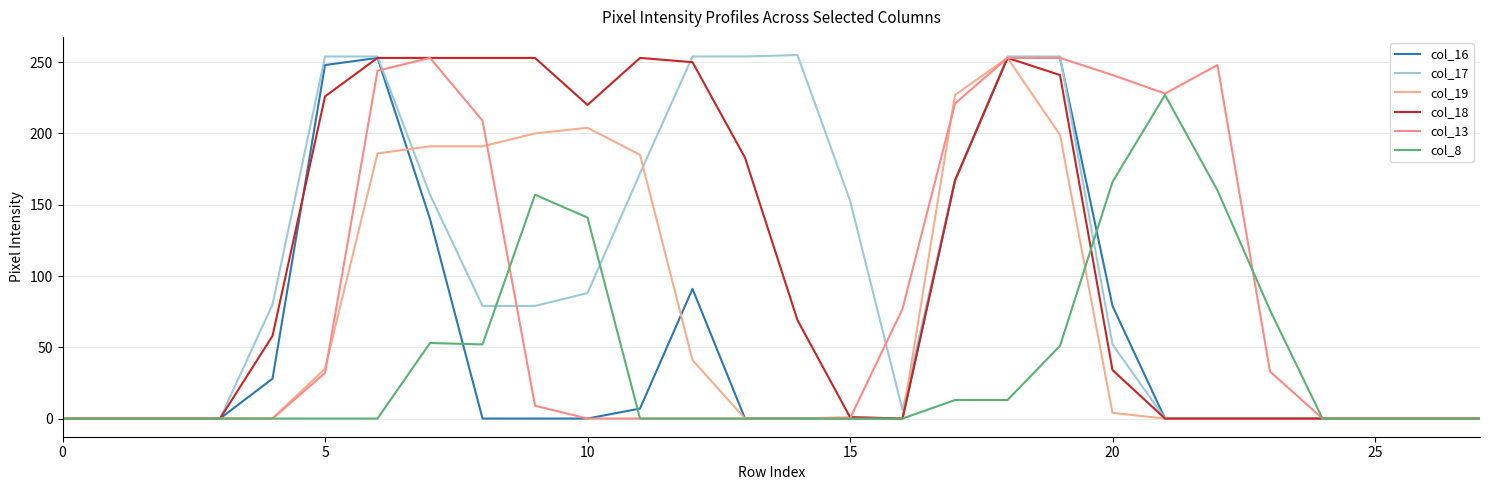

What are all the series names shown in the legend?

col_16, col_17, col_19, col_18, col_13, col_8